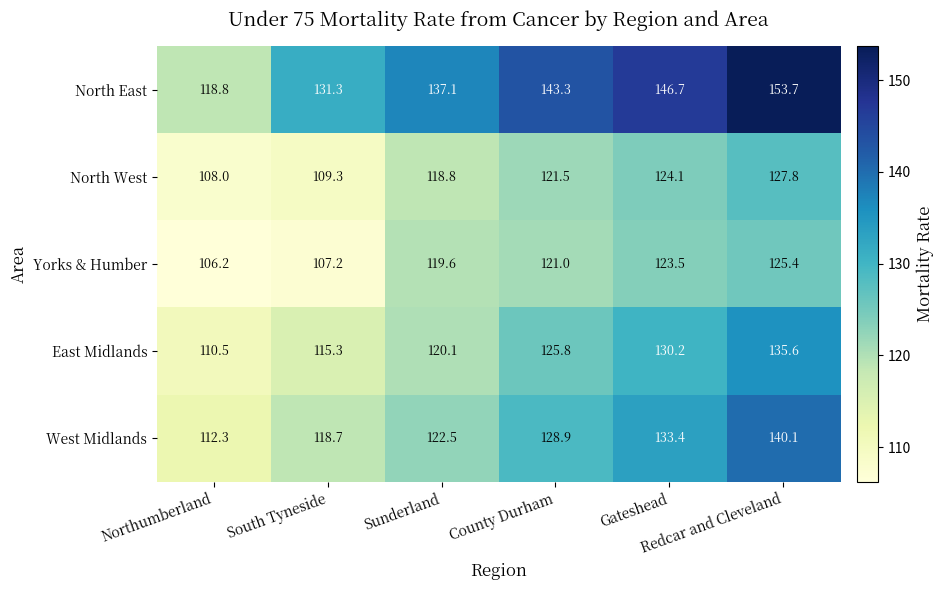

Rank the series by their maximum value, from highest to lowest.

North East, West Midlands, East Midlands, North West, Yorks & Humber